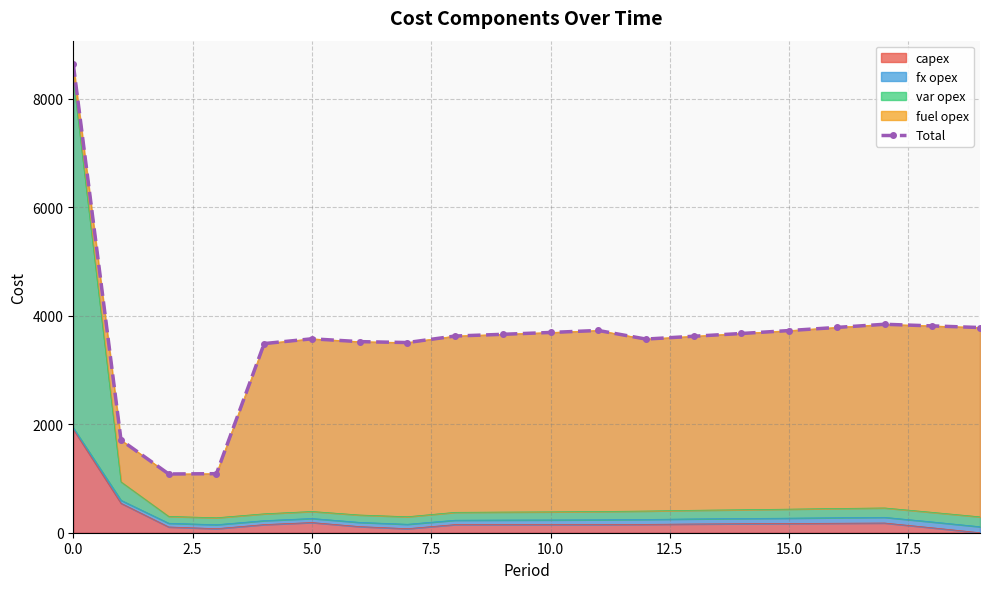

What is the maximum value for capex?

1907